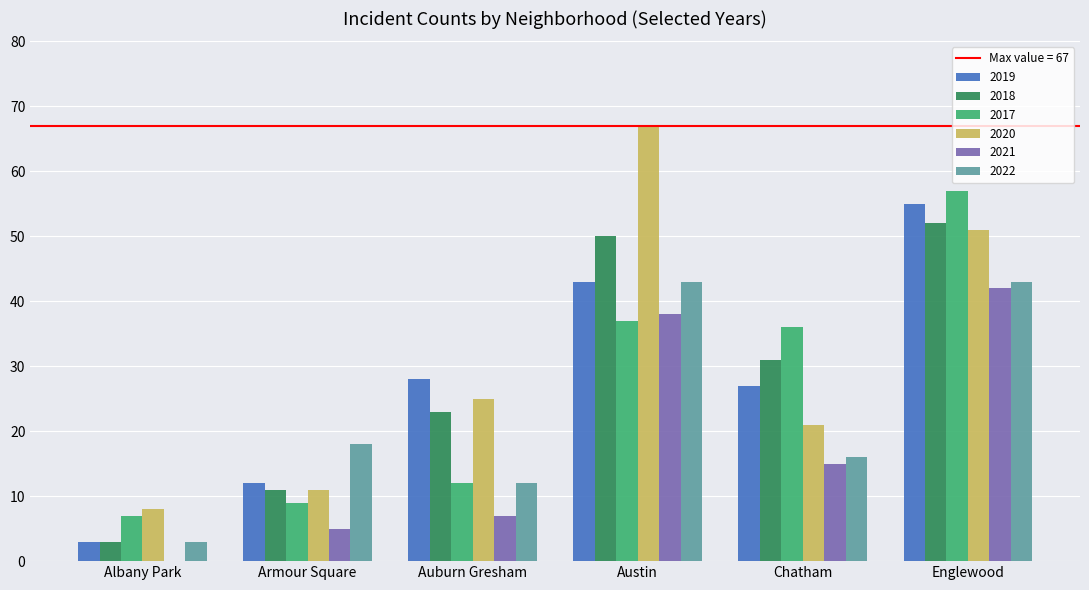

Is it true that 2017 equals 18 at Auburn Gresham?

False